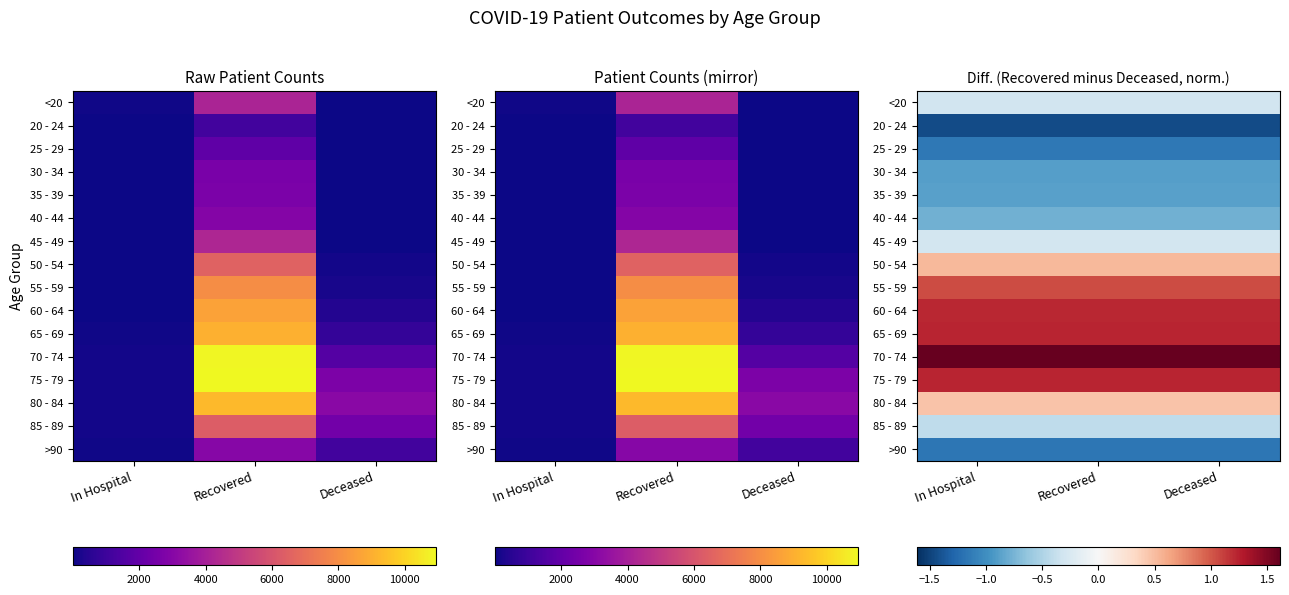

What is the sum of the 85 - 89 values at In Hospital and Deceased?

-0.8